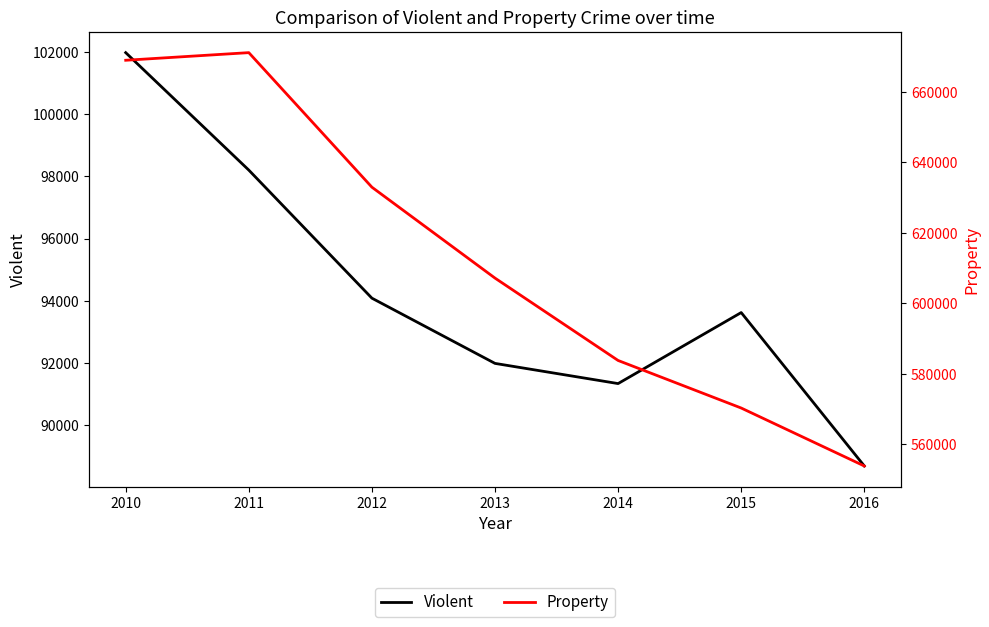

What is the total value across all series at 2015?

663895